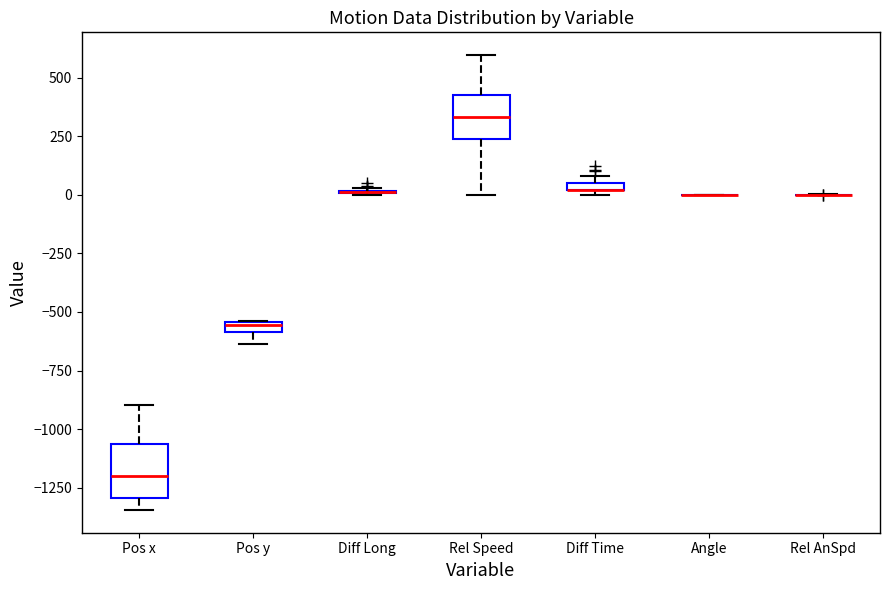

Where is the upper edge of the box for Diff Time on the y-axis? The values are not printed on the chart, so give them approximately, as read against the axis.

50